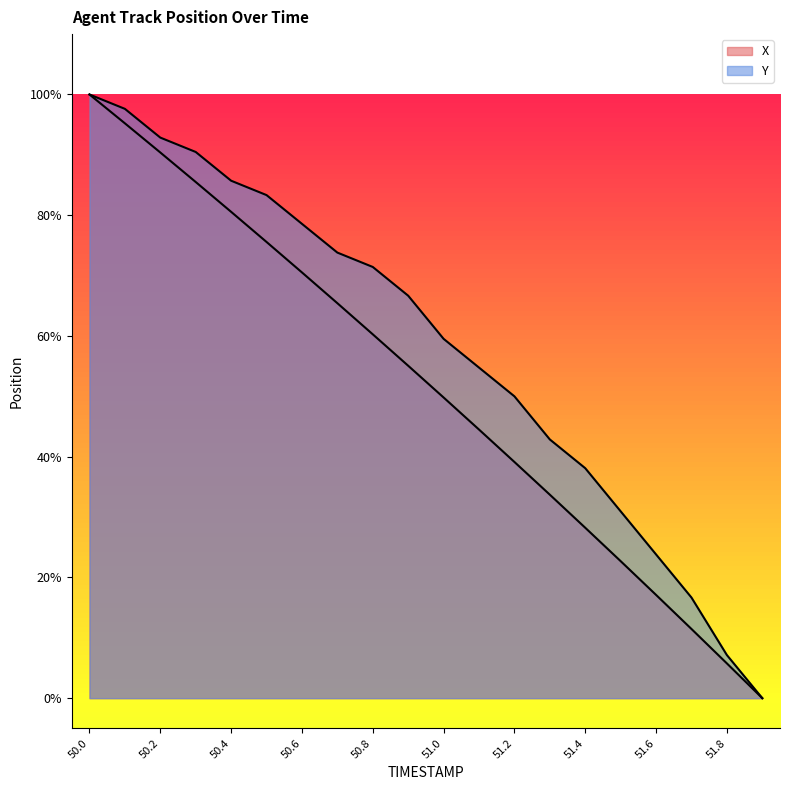

True or false: X has more than 0 points higher than both neighbors.

False